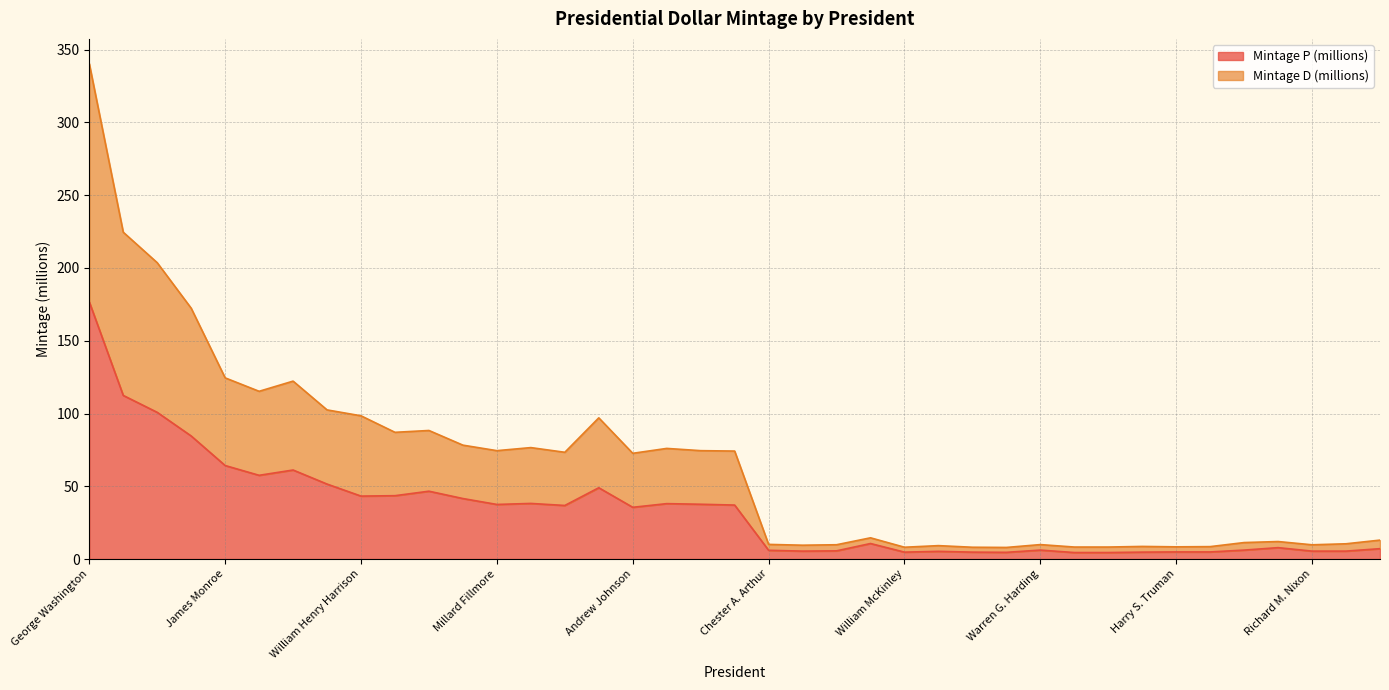

What is the total value across all series at Millard Fillmore?

74.5